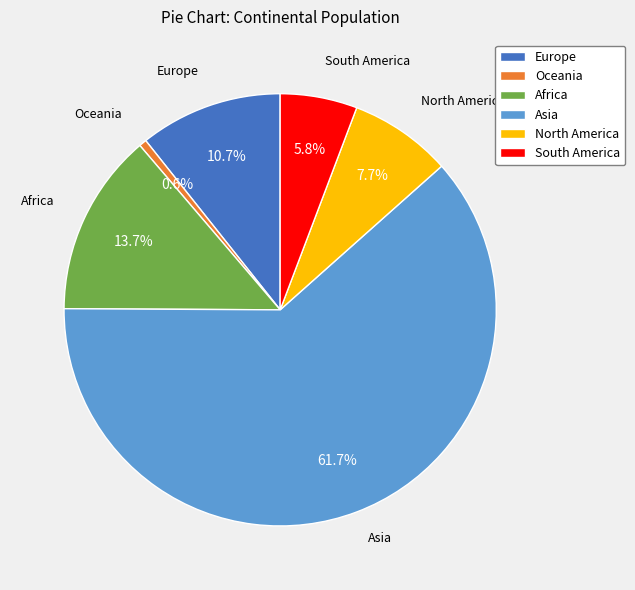

Approximately how many times larger is the value at Oceania compared to North America?

0.1